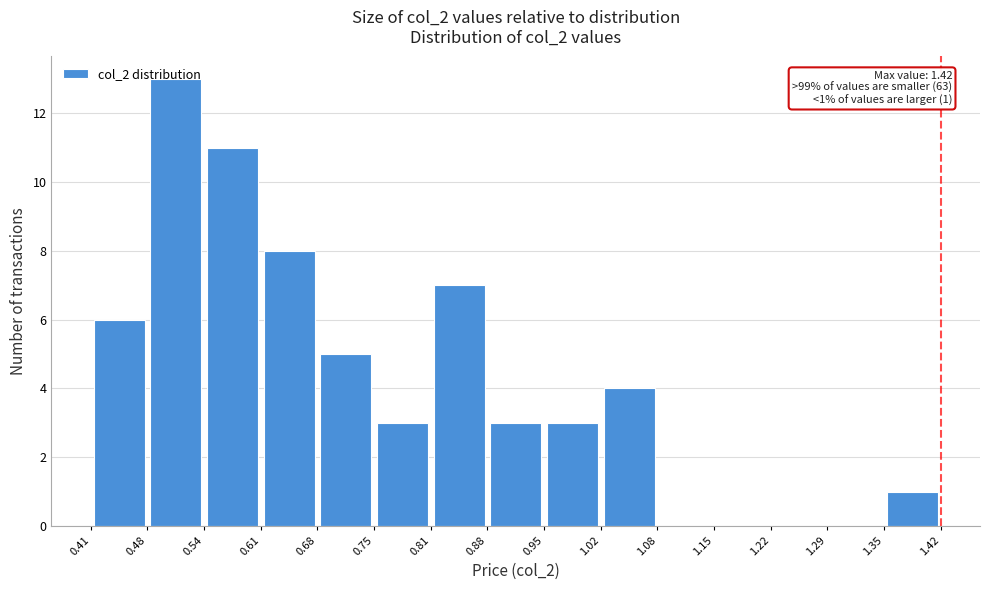

Which range on the x-axis has the tallest bar?

0.48 to 0.54